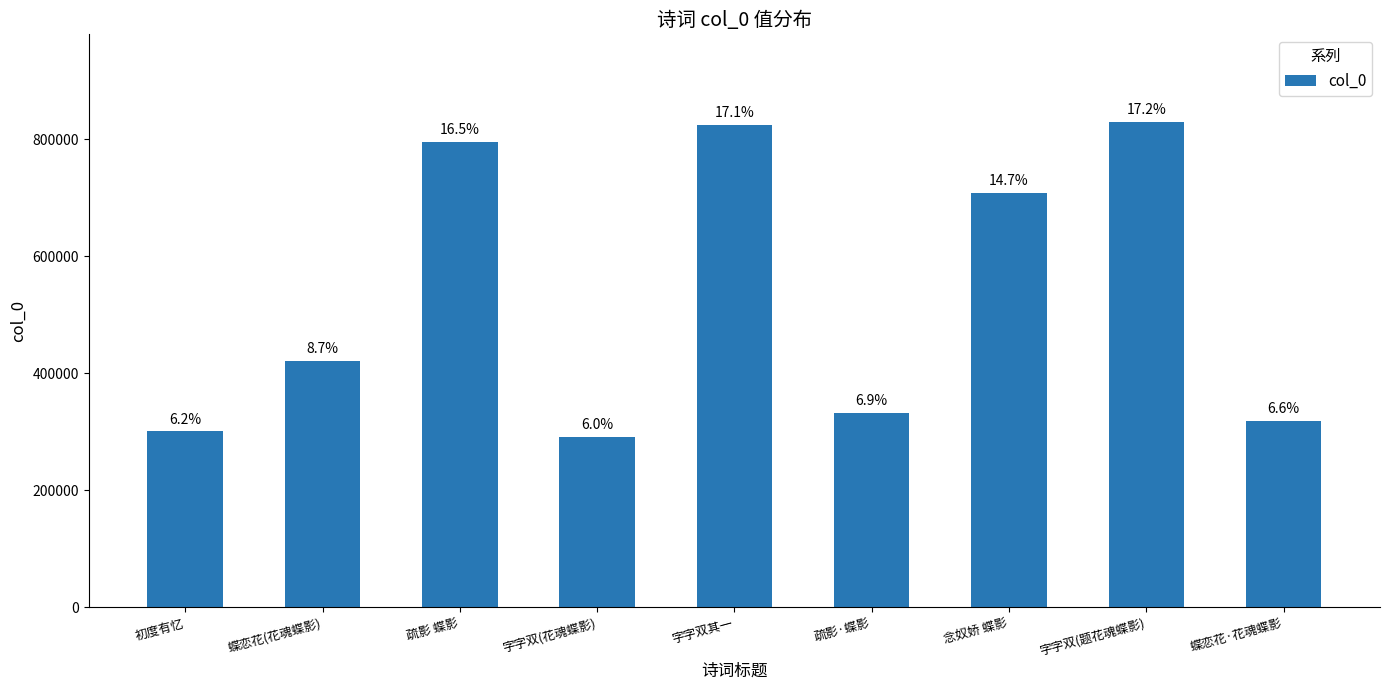

What is the sum of the values at 疏影 蝶影 and 字字双(题花魂蝶影)?

1625042